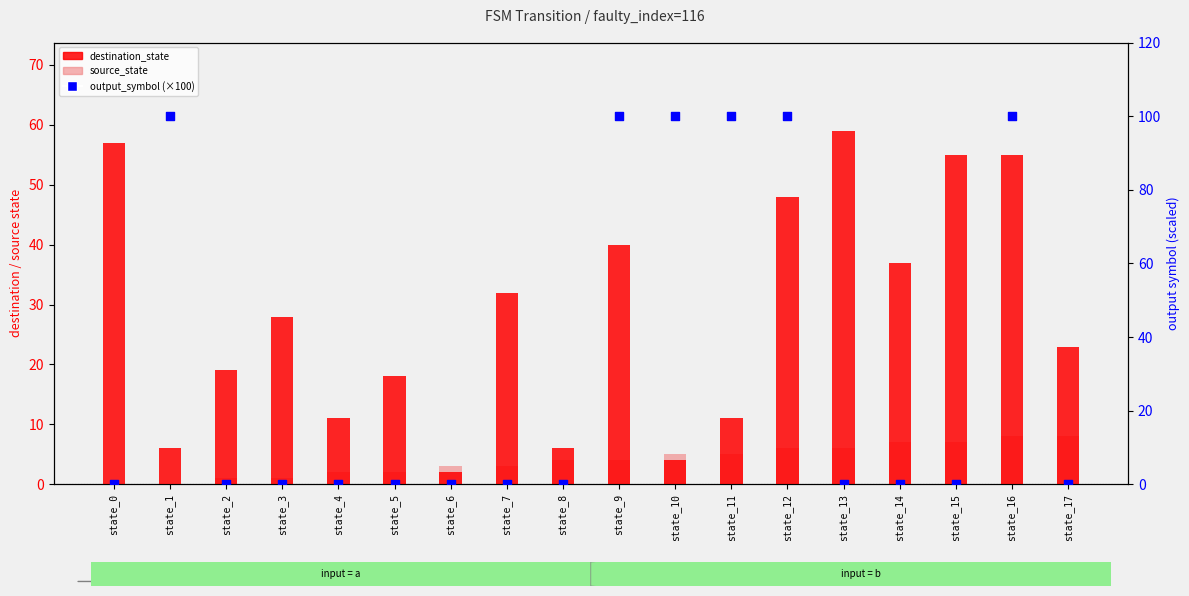

Which series reaches the maximum Y coordinate?

output_symbol (×100)